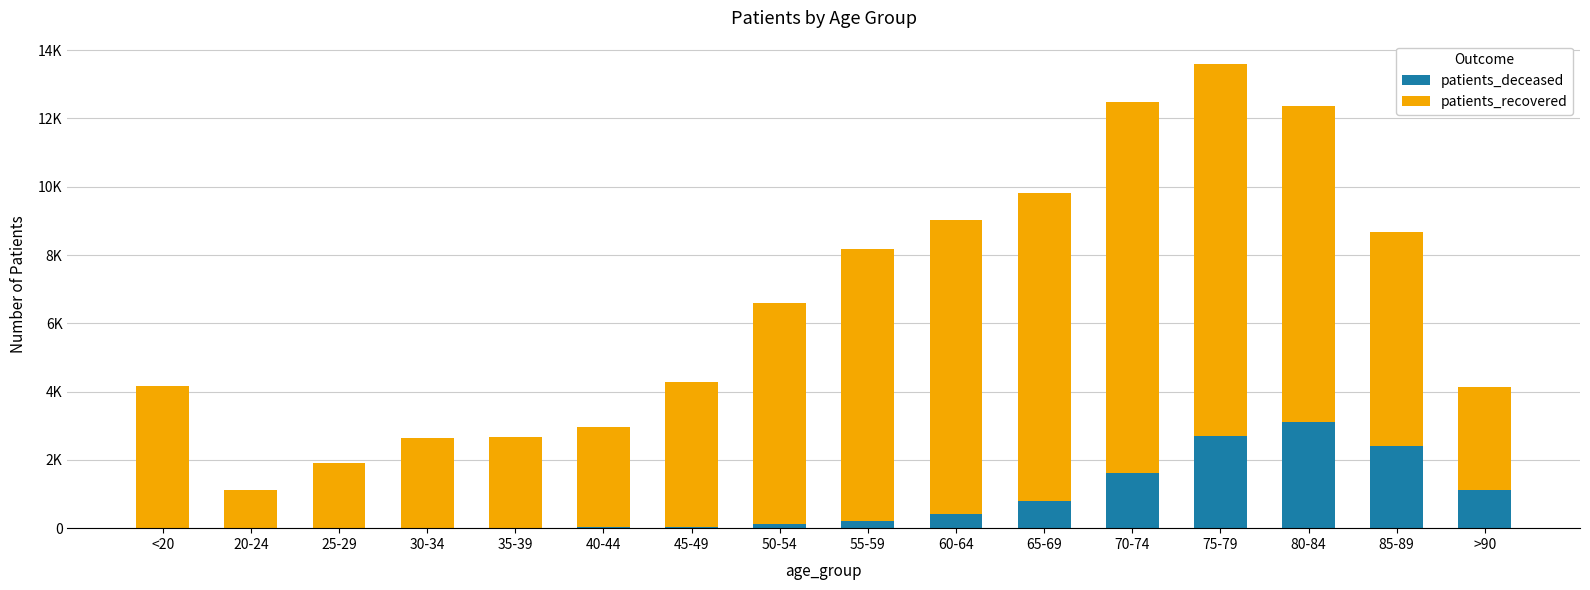

What are all the series names shown in the legend?

patients_deceased, patients_recovered